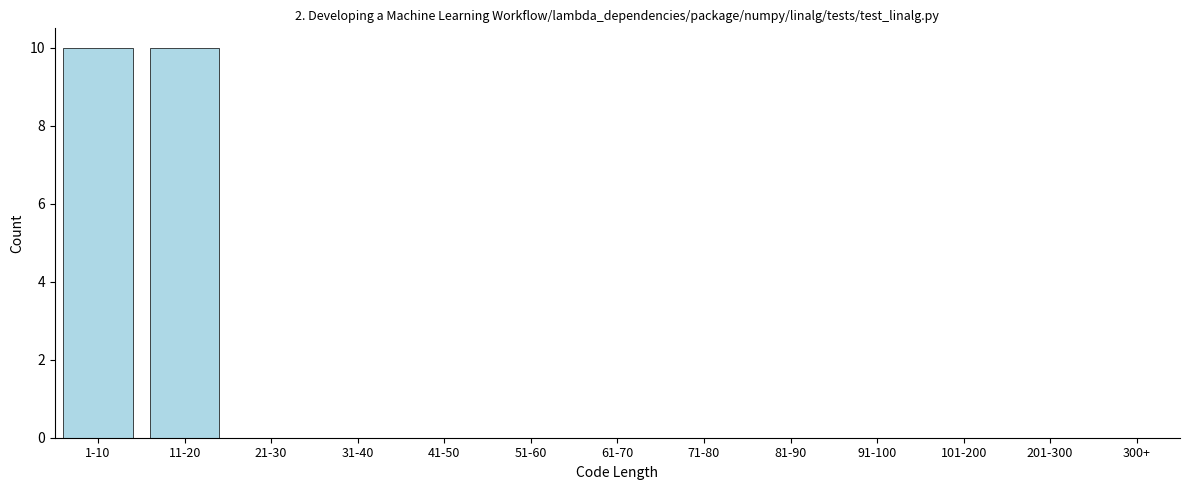

Reading left to right, transcribe all the data shown in this chart.

1-10=10	11-20=10	21-30=0	31-40=0	41-50=0	51-60=0	61-70=0	71-80=0	81-90=0	91-100=0	101-200=0	201-300=0	300+=0